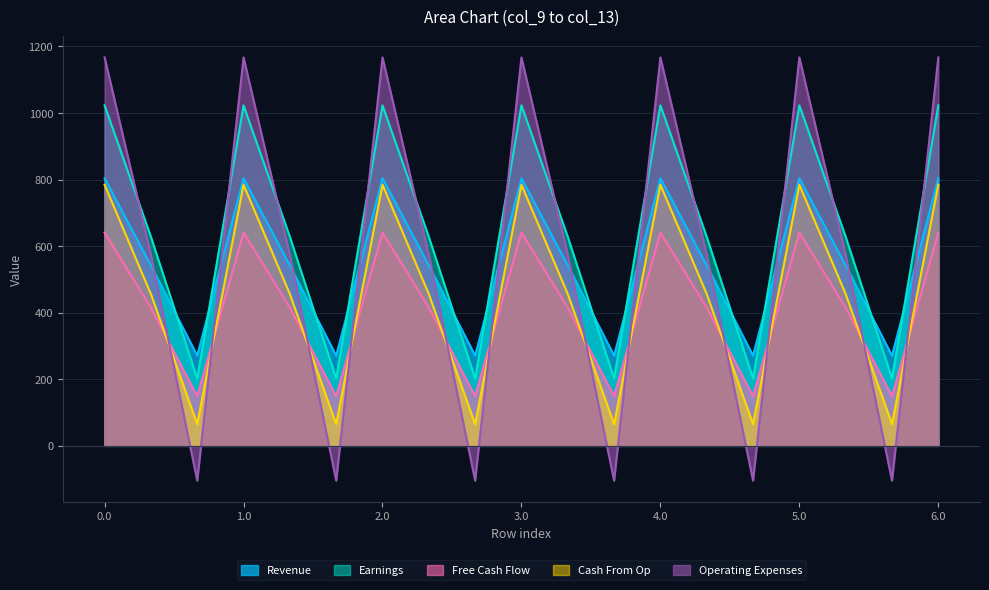

Reading right to left, what are all the values shown in this chart?

col_9: 6.0=804.0	5.2=271.1	5.1=542.1	5.0=804.0	4.2=271.1	4.1=542.1	4.0=804.0	3.2=271.1	3.1=542.1	3.0=804.0	2.2=271.1	2.1=542.1	2.0=804.0	1.2=271.1	1.1=542.1	1.0=804.0	0.2=271.1	0.1=542.1	0.0=804.0
col_10: 6.0=1023.2	5.2=202.5	5.1=628.1	5.0=1023.2	4.2=202.5	4.1=628.1	4.0=1023.2	3.2=202.5	3.1=628.1	3.0=1023.2	2.2=202.5	2.1=628.1	2.0=1023.2	1.2=202.5	1.1=628.1	1.0=1023.2	0.2=202.5	0.1=628.1	0.0=1023.2
col_11: 6.0=640.9	5.2=149.1	5.1=415.4	5.0=640.9	4.2=149.1	4.1=415.4	4.0=640.9	3.2=149.1	3.1=415.4	3.0=640.9	2.2=149.1	2.1=415.4	2.0=640.9	1.2=149.1	1.1=415.4	1.0=640.9	0.2=149.1	0.1=415.4	0.0=640.9
col_12: 6.0=784.4	5.2=65.2	5.1=456.1	5.0=784.4	4.2=65.2	4.1=456.1	4.0=784.4	3.2=65.2	3.1=456.1	3.0=784.4	2.2=65.2	2.1=456.1	2.0=784.4	1.2=65.2	1.1=456.1	1.0=784.4	0.2=65.2	0.1=456.1	0.0=784.4
col_13: 6.0=1167.2	5.2=-104.4	5.1=574.0	5.0=1167.2	4.2=-104.4	4.1=574.0	4.0=1167.2	3.2=-104.4	3.1=574.0	3.0=1167.2	2.2=-104.4	2.1=574.0	2.0=1167.2	1.2=-104.4	1.1=574.0	1.0=1167.2	0.2=-104.4	0.1=574.0	0.0=1167.2